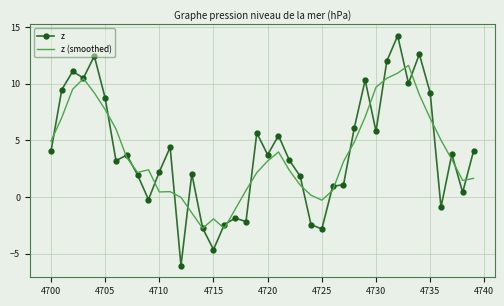

Rank the series by their maximum value, from lowest to highest.

z (smoothed), z